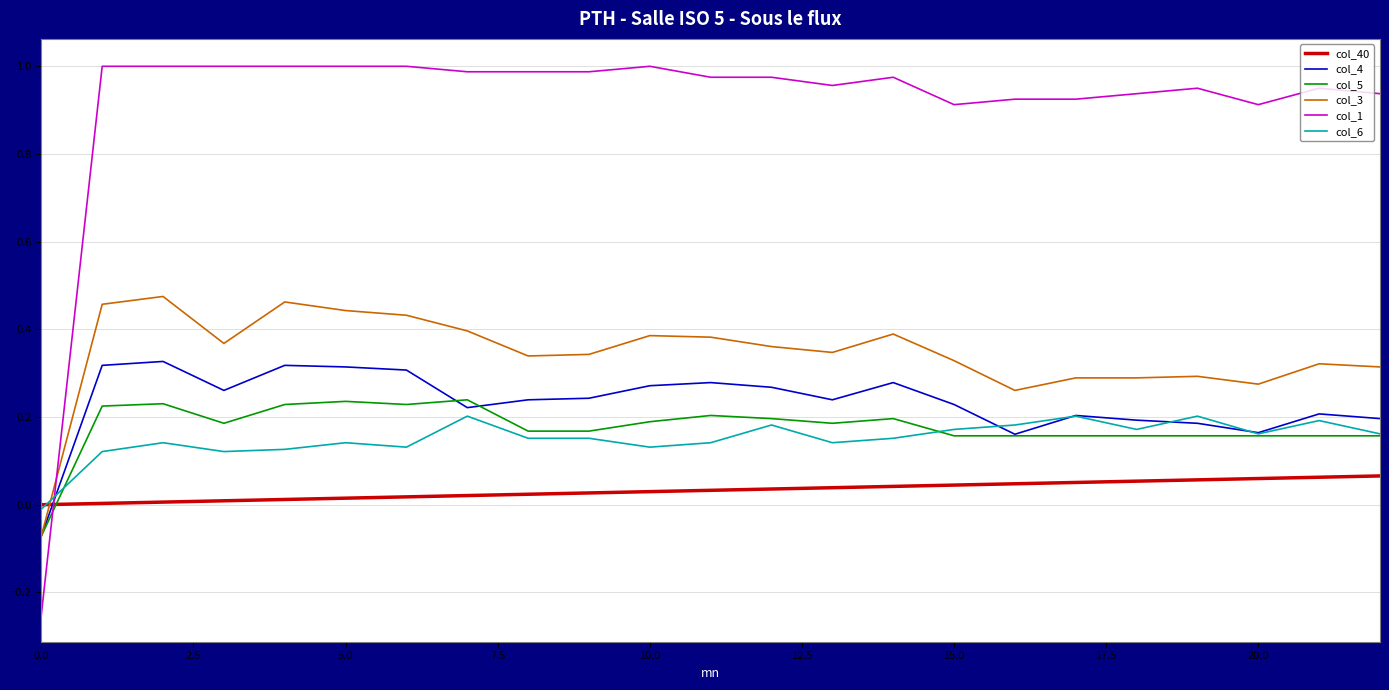

Which series has the largest total across all categories?

col_1